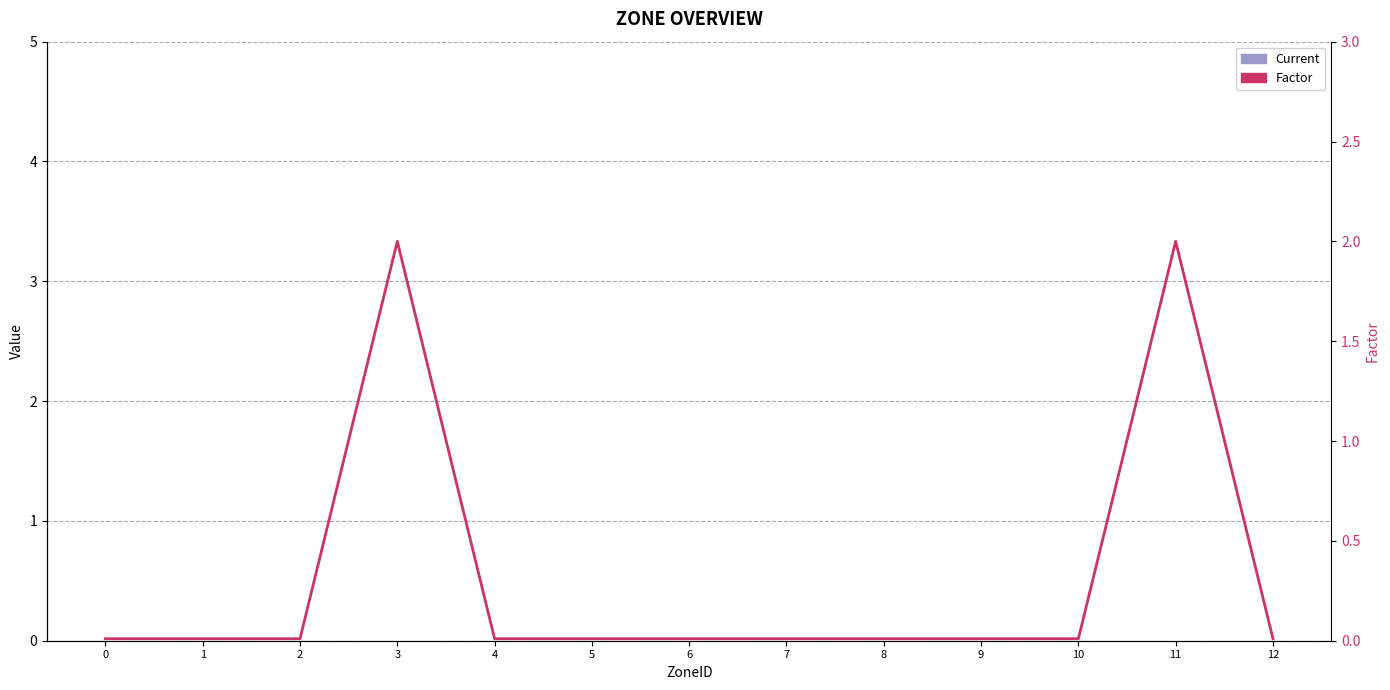

At which category is the sum across all series the highest?

3